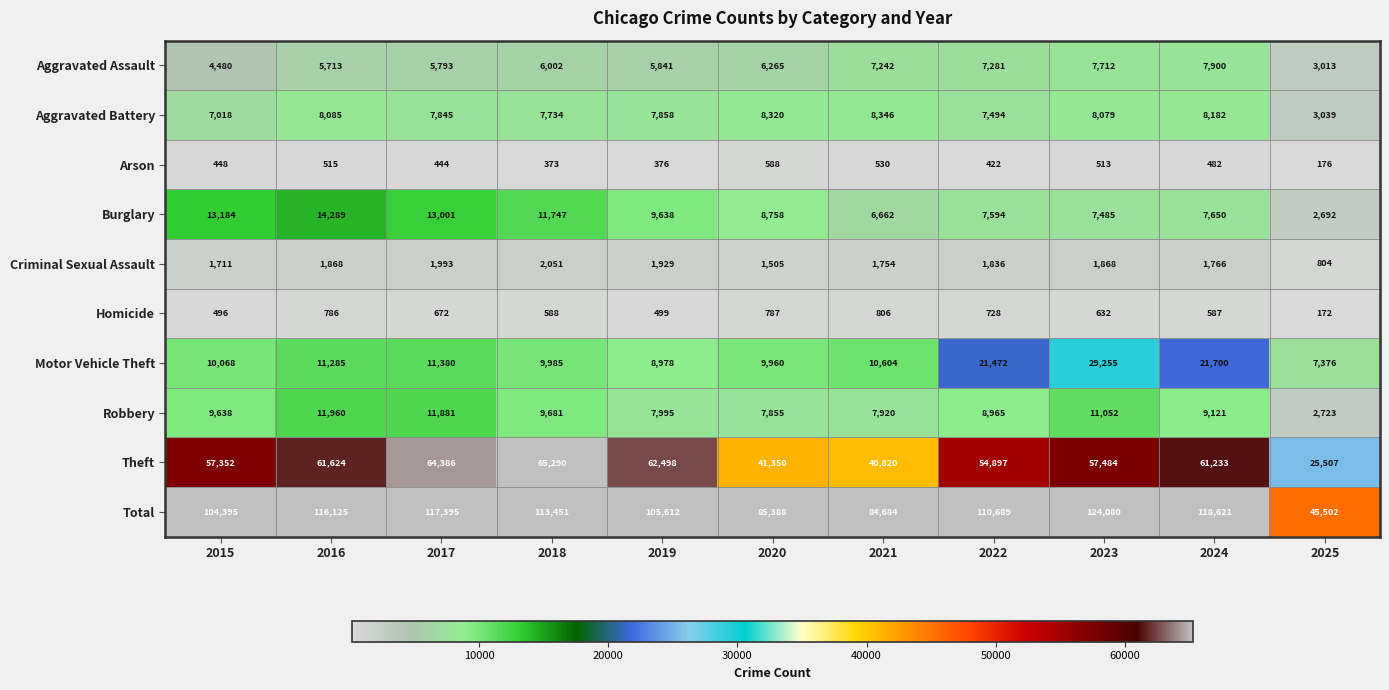

Which series has the largest range (max minus min)?

Total